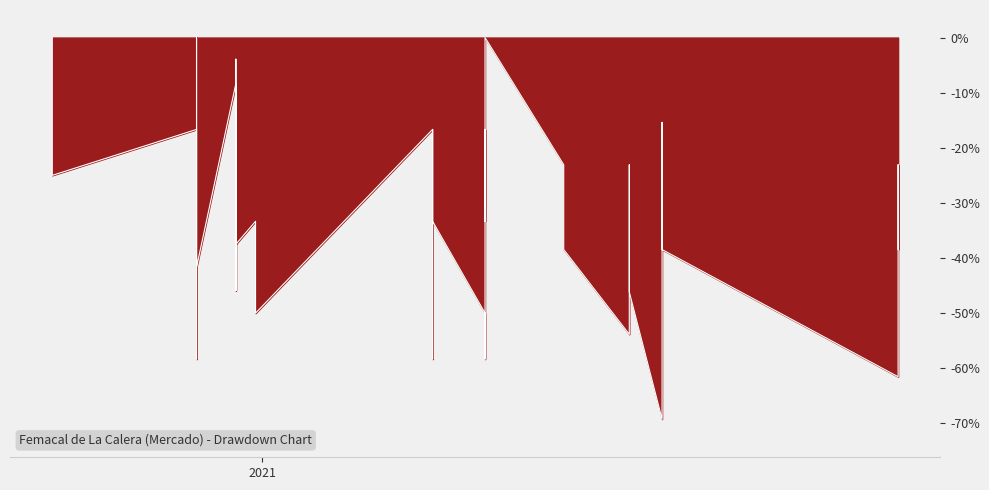

Reading left to right, list all the values displayed in this chart.

0.0	-25.0	-16.7	-37.5	-58.3	0.0	-25.0	-41.7	-8.3	-25.0	-45.8	-3.9	-29.1	-45.9	-16.7	-37.5	-33.3	-50.0	-16.7	-33.3	-50.0	-58.3	-16.7	-33.3	-50.0	-58.3	-16.7	-33.3	0.0	-23.1	-38.5	-53.8	-23.1	-46.2	-69.2	-15.4	-38.5	-61.5	-23.1	-38.5